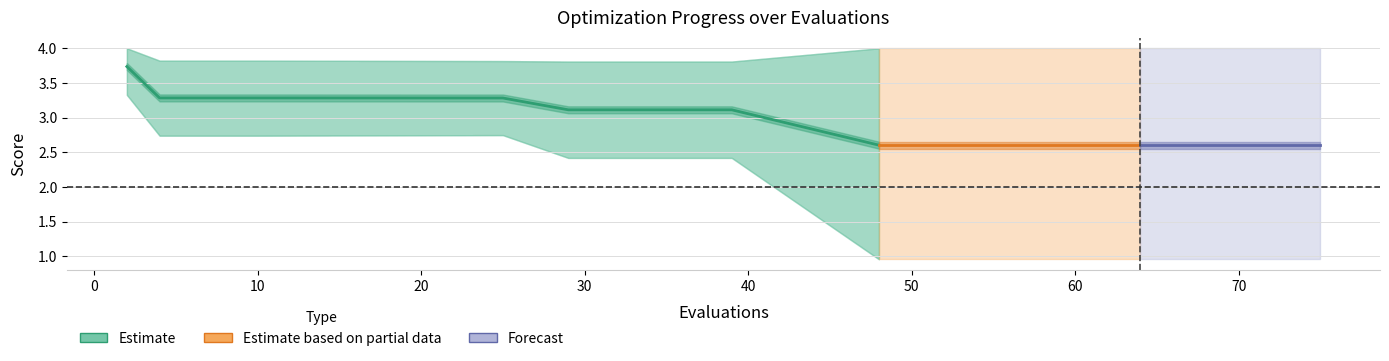

Count the number of data series in this chart.

3